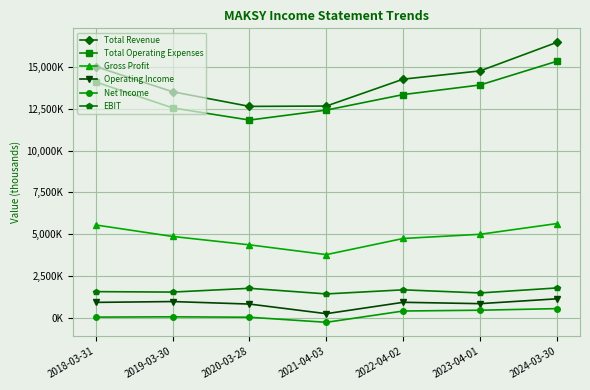

What are all the series names shown in the legend?

Total Revenue, Total Operating Expenses, Gross Profit, Operating Income, Net Income, EBIT